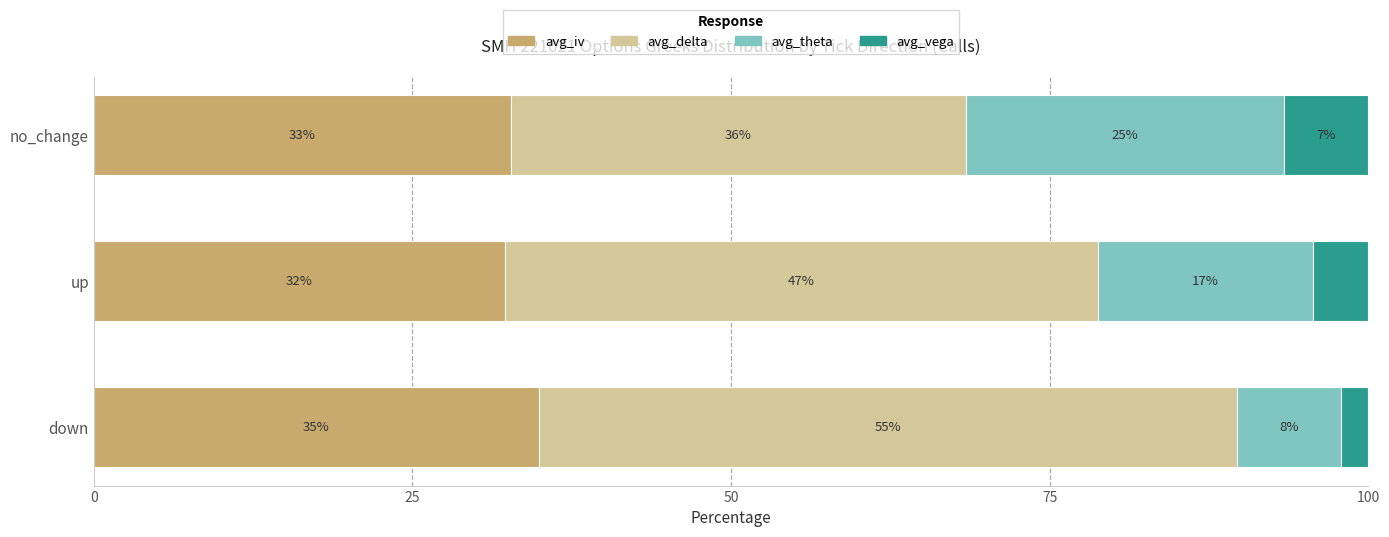

List the series in order of their peak value, highest first.

avg_delta, avg_iv, avg_theta, avg_vega